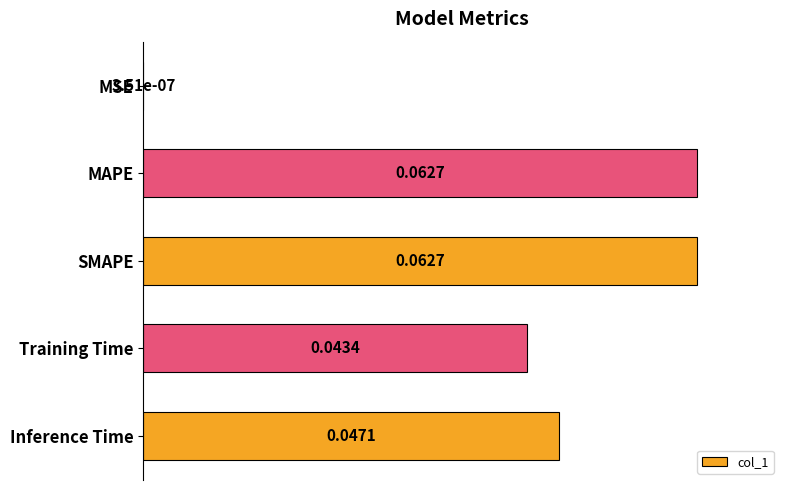

What is the change in value from MSE to Inference Time?

+0.8